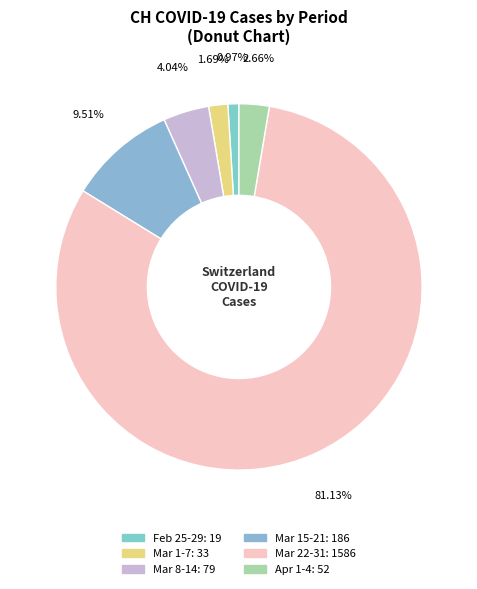

Is there any slice that represents more than half of the pie?

Yes